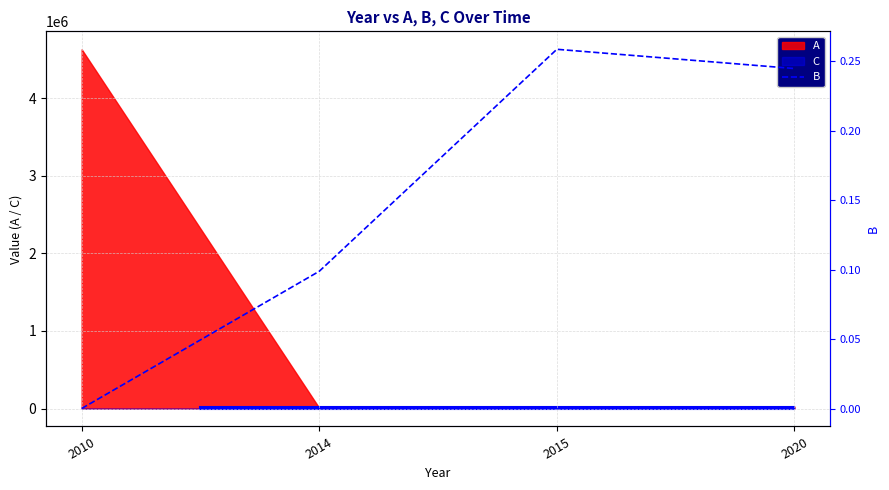

Does the chart have visible grid lines?

Yes